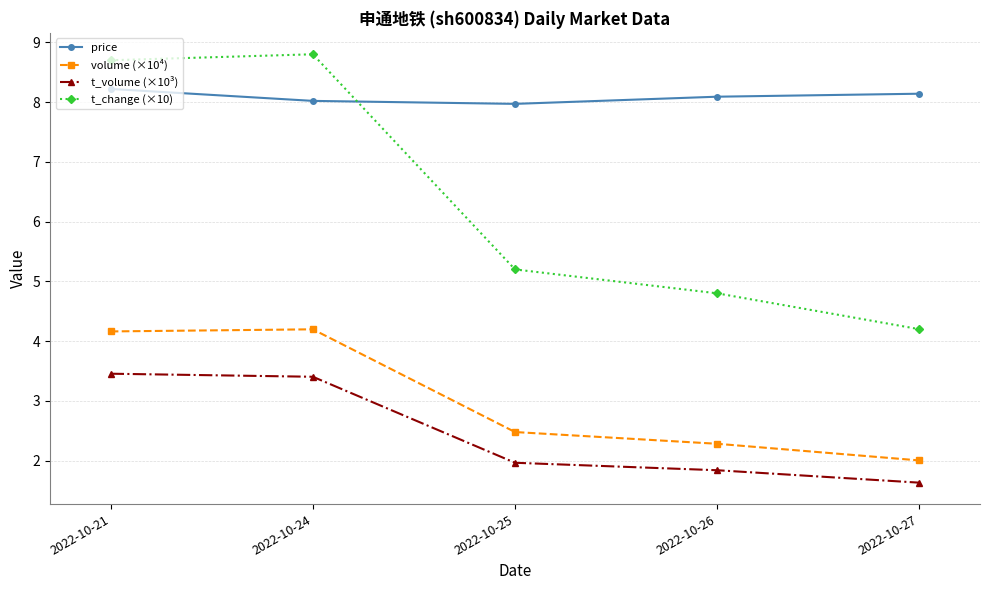

Is the value of price at 2022-10-24 greater than the value of volume (×10⁴) at 2022-10-25?

Yes